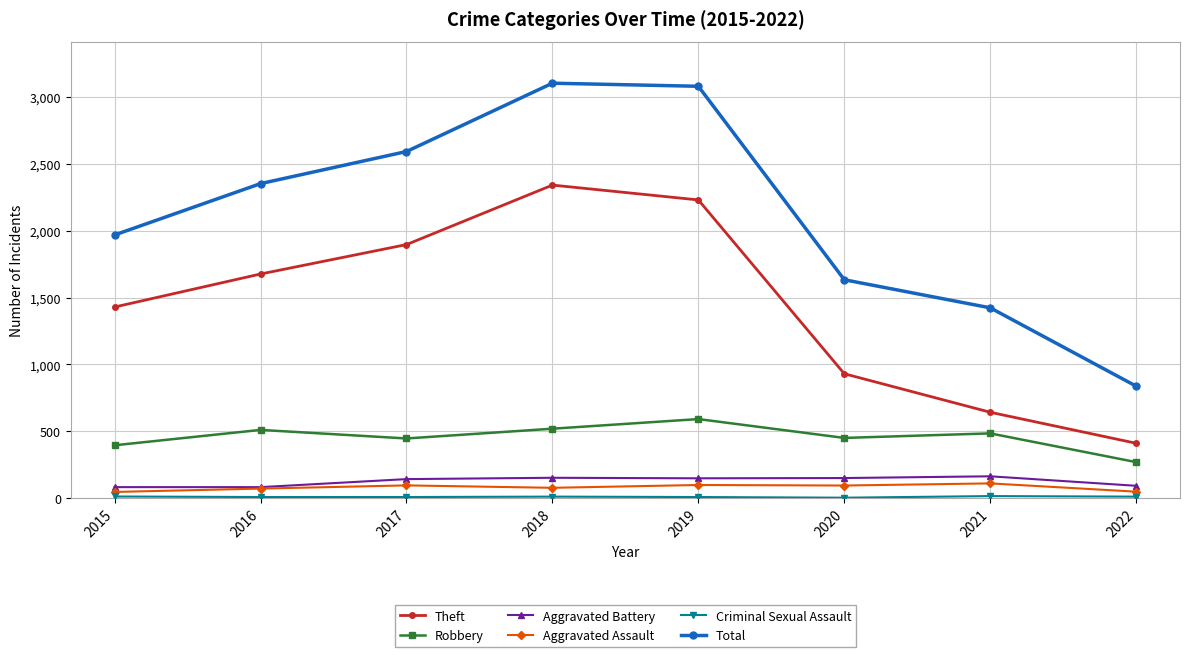

What is the maximum value for Robbery?

591